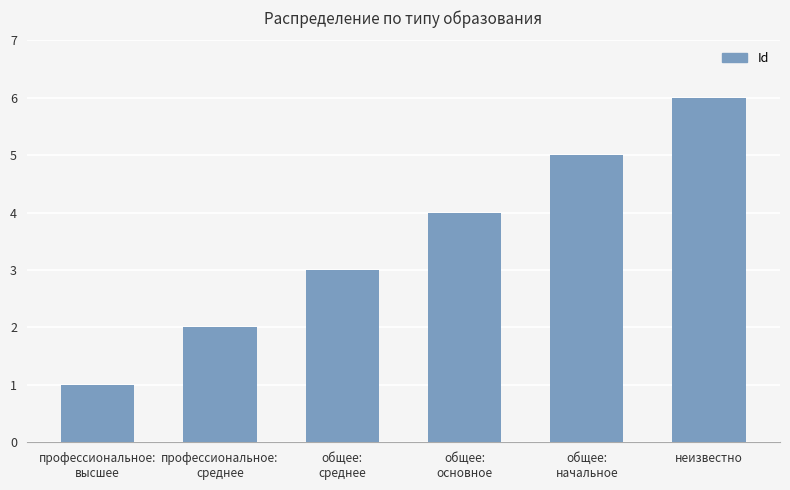

How many values are between 2 and 5?

4